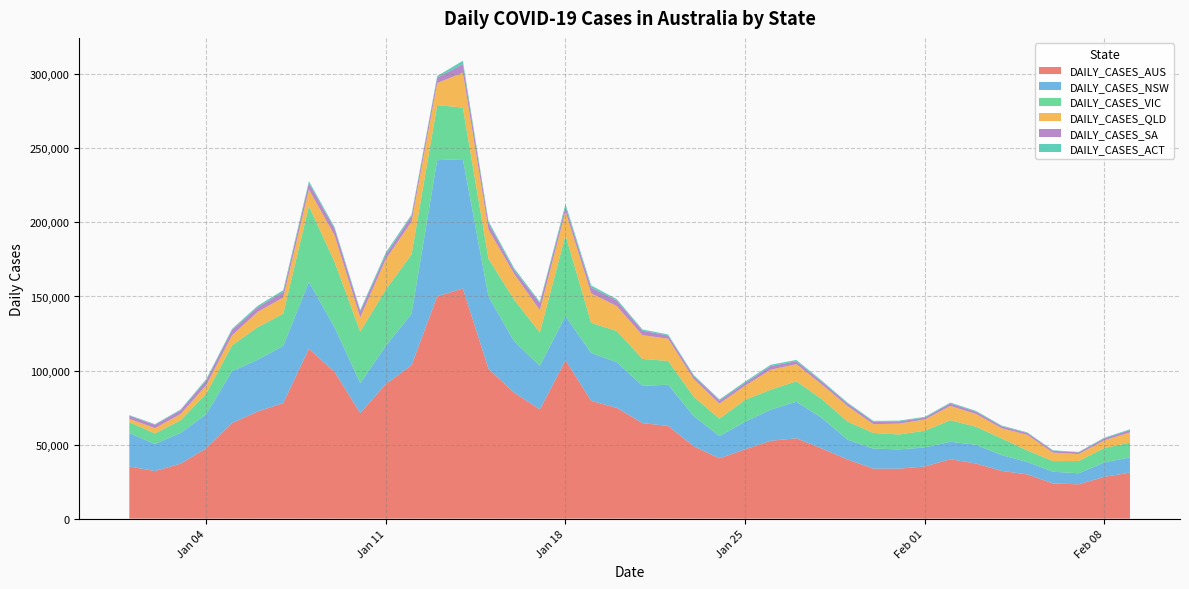

Reading left to right, transcribe all the data shown in this chart.

DAILY_CASES_AUS: 35186	32145	37118	47512	64531	72307	78035	114669	99059	71202	90906	103549	150139	155366	101105	85045	73742	106882	79533	74780	64508	62588	48833	40694	46848	52552	54253	47273	39876	33730	33726	35198	40090	37206	32219	29845	23750	23168	28202	31064
DAILY_CASES_NSW: 22555	18241	20759	23090	35020	34944	38625	45098	30062	20293	25870	34759	91928	87347	48768	34660	29504	29830	32297	30829	25168	27835	20324	15091	18512	21030	24698	20558	13354	13524	13026	12818	11807	12632	10698	8389	7893	7437	9690	10312
DAILY_CASES_VIC: 7367	7124	8519	13813	17382	21997	21728	51356	44155	34808	37994	40127	37169	34836	25526	28128	22429	54731	20379	21082	18167	16016	13091	11695	14836	13507	13755	12755	12230	10589	10053	11311	14553	12157	11240	7810	7169	8275	9785	9908
DAILY_CASES_QLD: 2261	3572	4235	5693	6779	10332	10953	11174	18000	9581	20566	22069	14914	23630	19709	17445	15122	15962	19932	16812	16031	15050	11947	10212	9546	13511	11600	9848	10418	5937	7345	7588	9630	8643	6857	10508	5746	4701	5178	6902
DAILY_CASES_SA: 2105	2294	2540	3243	3491	3070	3707	4274	4506	4024	2921	3715	3669	5679	4349	2479	4685	3079	3842	3777	3023	2193	2062	2009	1869	2401	1953	1846	1740	1633	1505	1266	1723	1583	1363	1289	1234	1147	1296	1671
DAILY_CASES_ACT: 413	396	509	888	833	992	1246	1305	1039	938	1508	1078	1020	2303	1320	1316	878	1860	1467	892	826	666	694	756	904	896	884	734	620	584	517	522	549	529	449	372	323	299	495	475